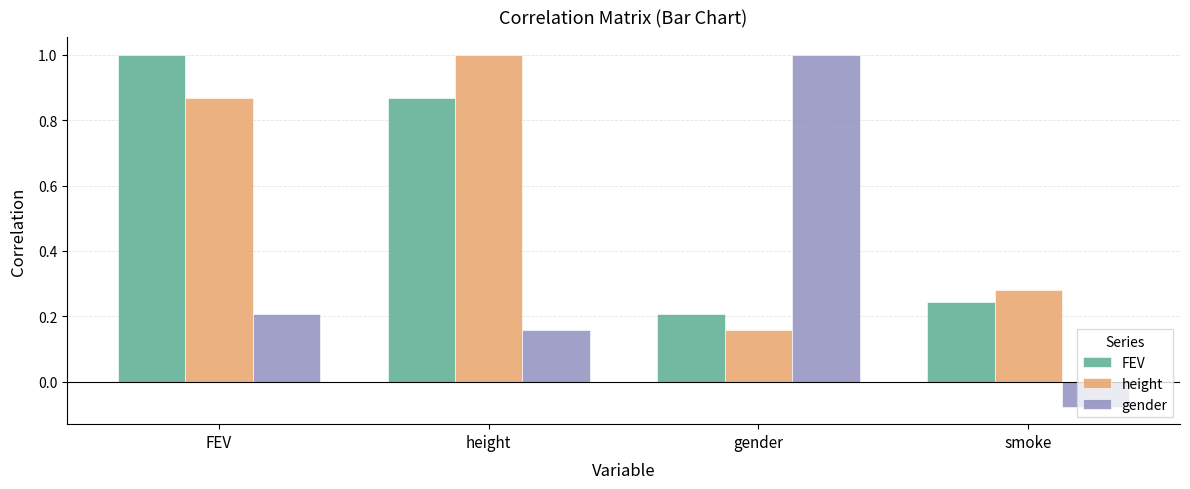

What is the difference between the maximum and minimum values in the FEV series?

0.8